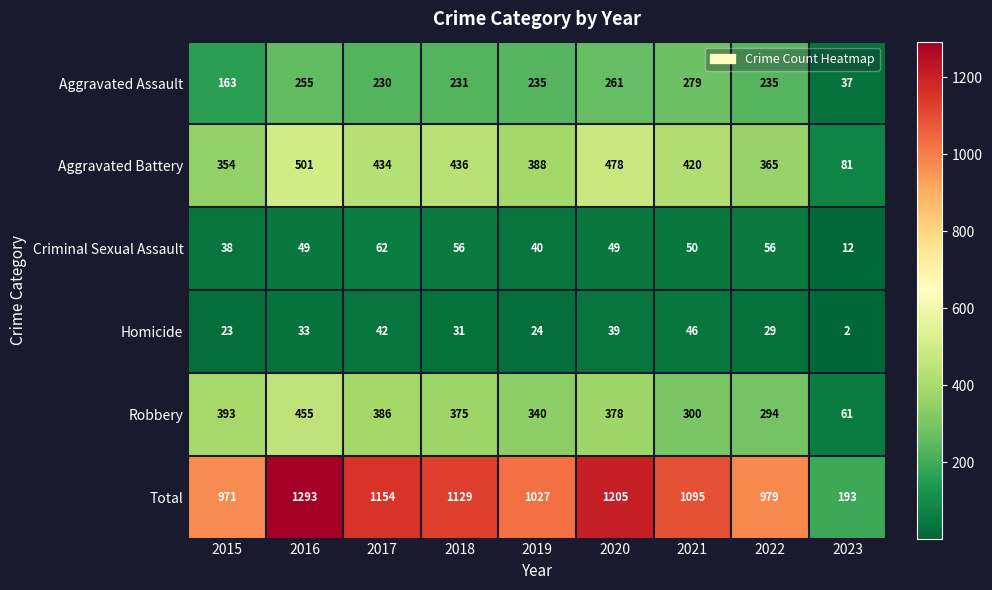

What is the approximate value of Criminal Sexual Assault at 2023, to the nearest 5?

10